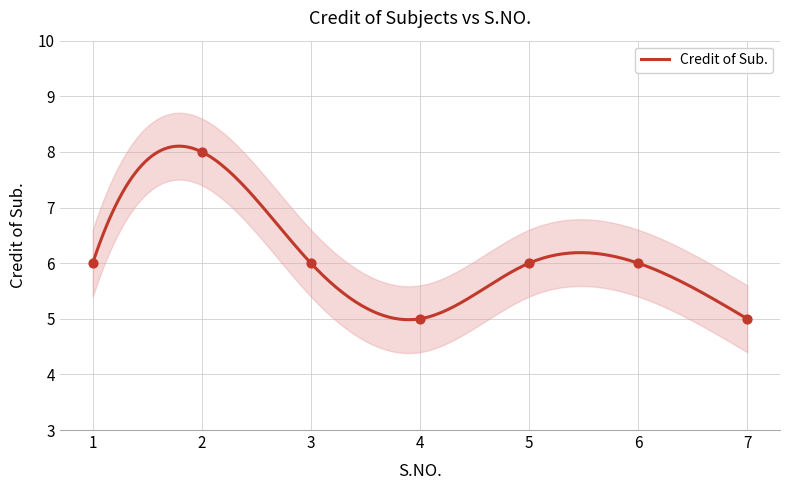

What is the ratio of the value at 6 to the value at 3?

1.0